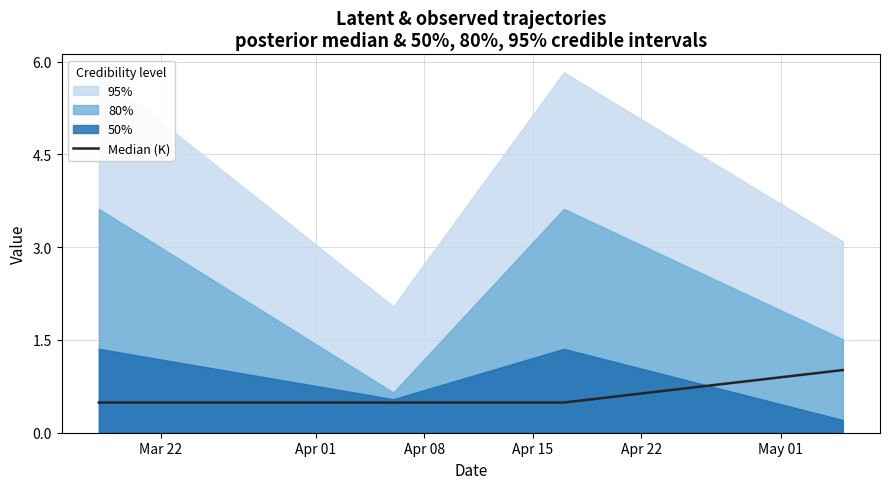

How many categories are shown in the chart?

4